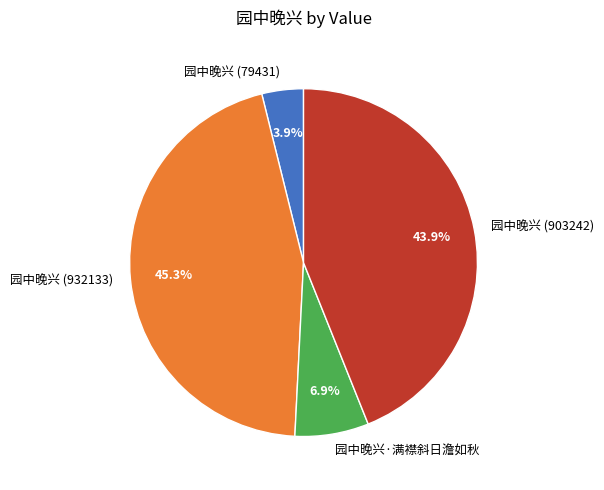

To the nearest percent, what percentage of the pie is 园中晚兴 (903242)?

44%